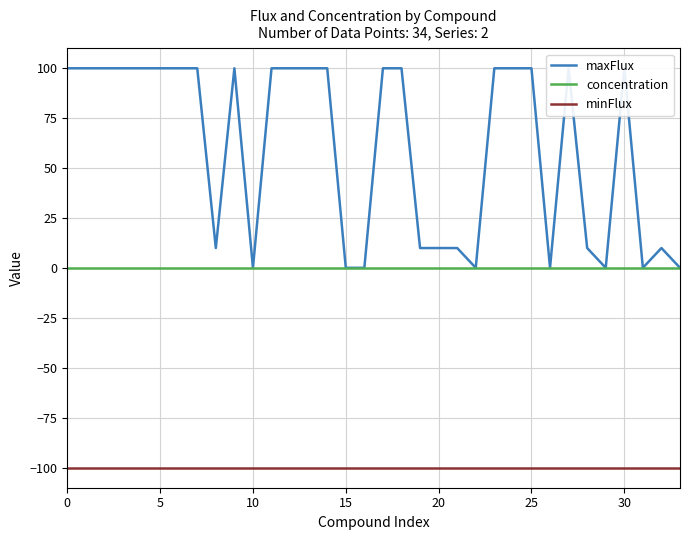

How many lines are shown in the chart?

3